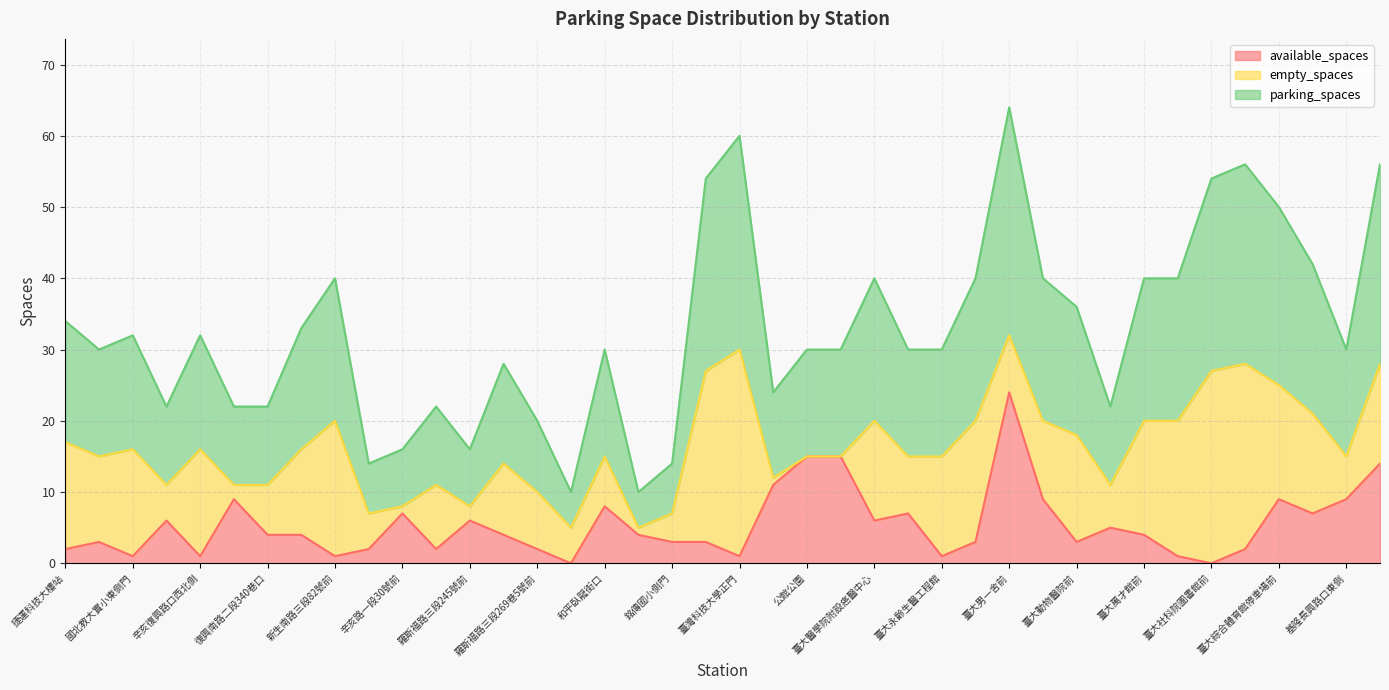

What is the value of the parking_spaces point at the 35th from the left?

54